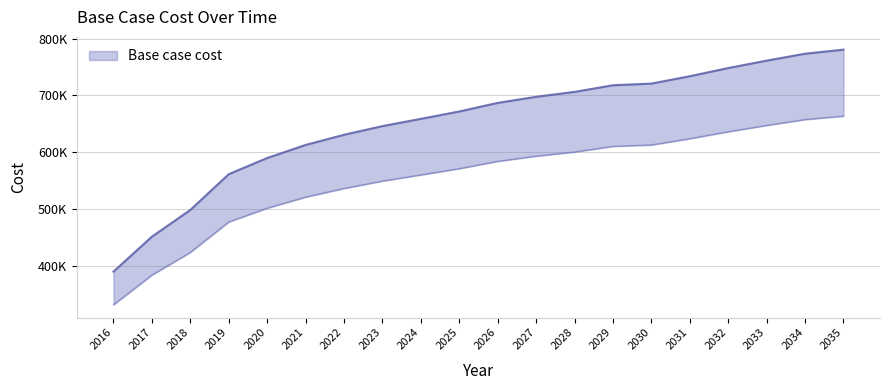

True or false: the data has more than 1 interior local peaks.

False